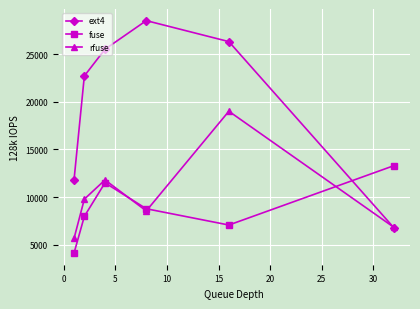

What is the difference between the maximum and second lowest values in the ext4 series?

16700